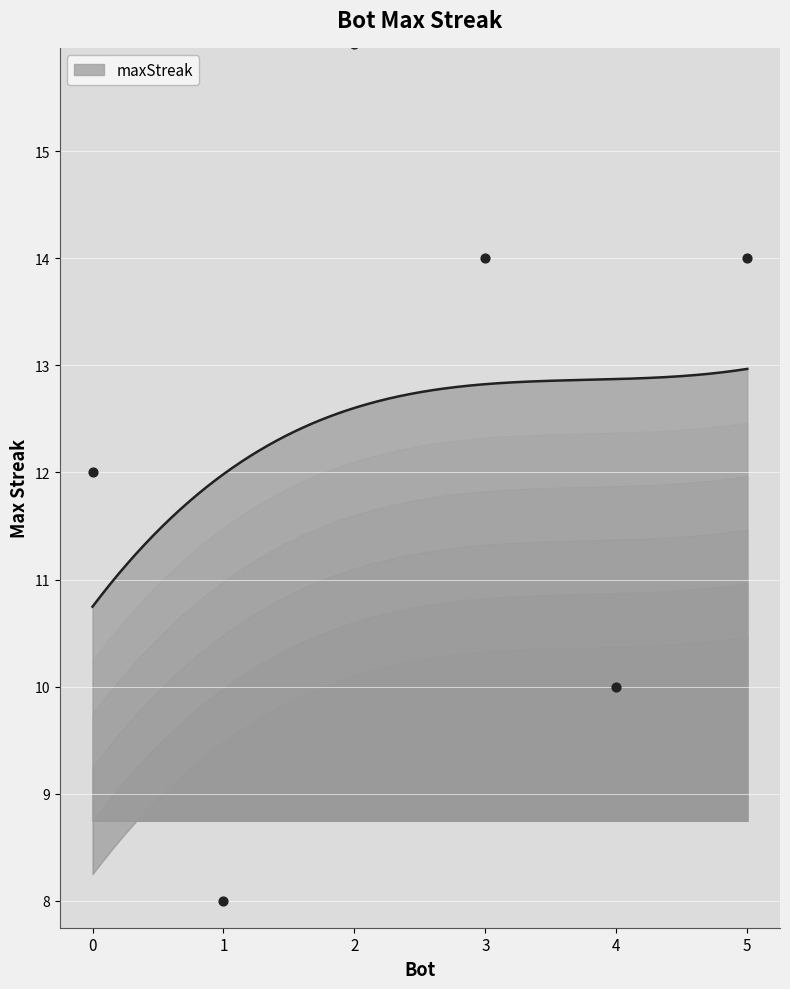

What is the ratio of the value at 1 to the value at 0?

0.7